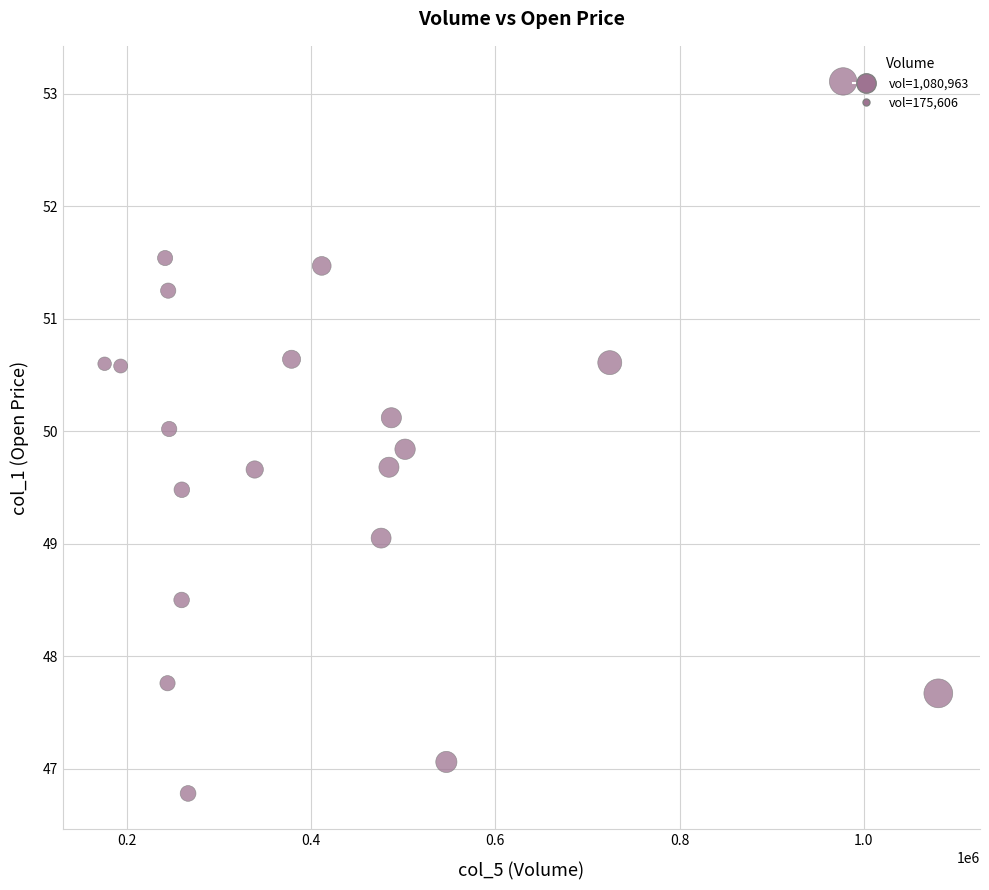

What is the range of Y values (max minus min)?

6.3